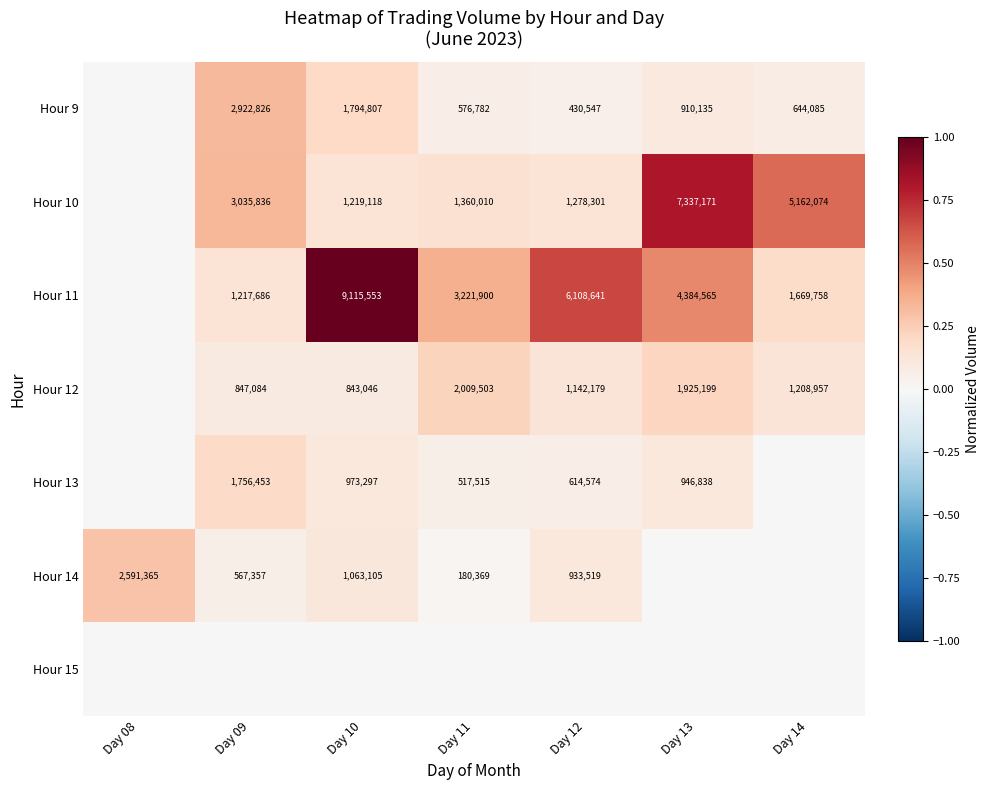

What is the total value across all series at Day 10?

1.6